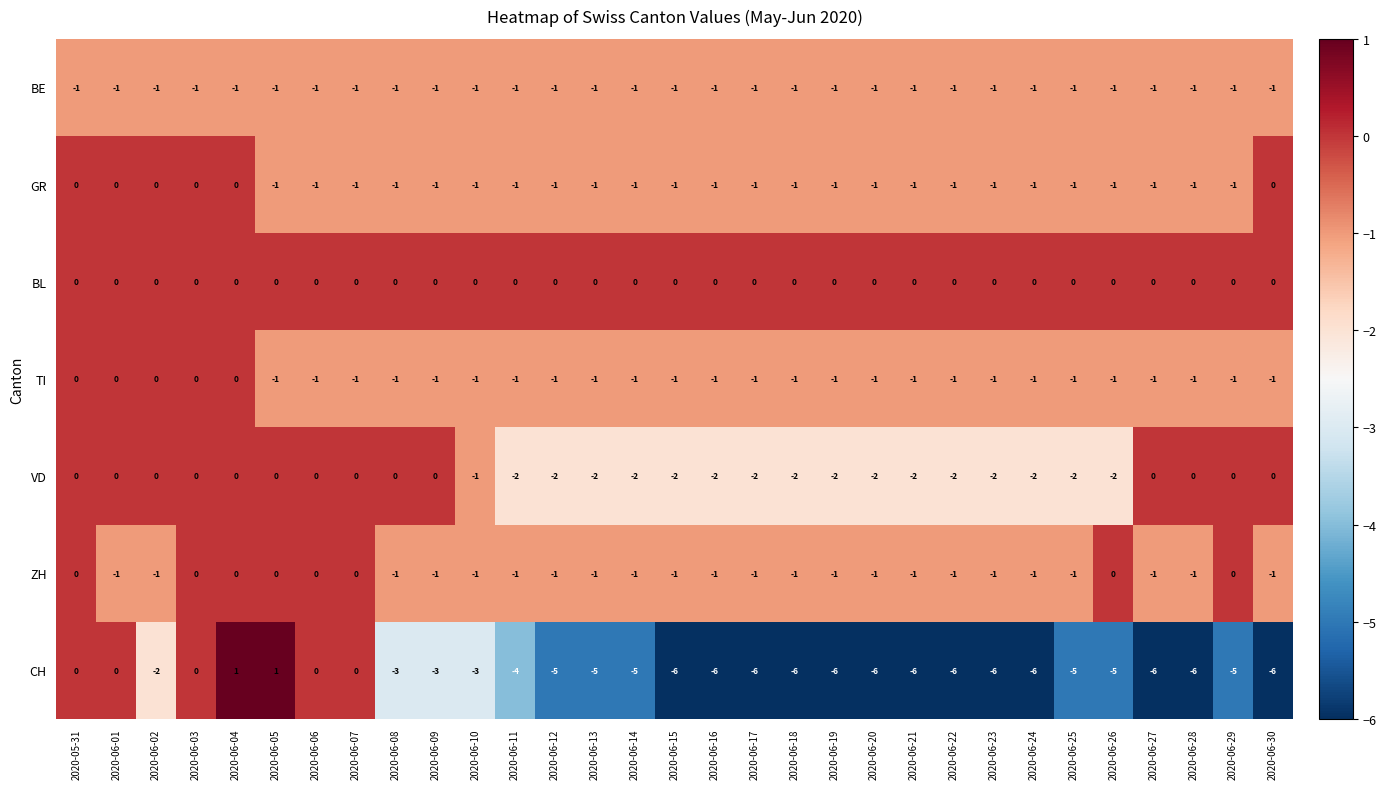

Which series has the largest total across all categories?

BL